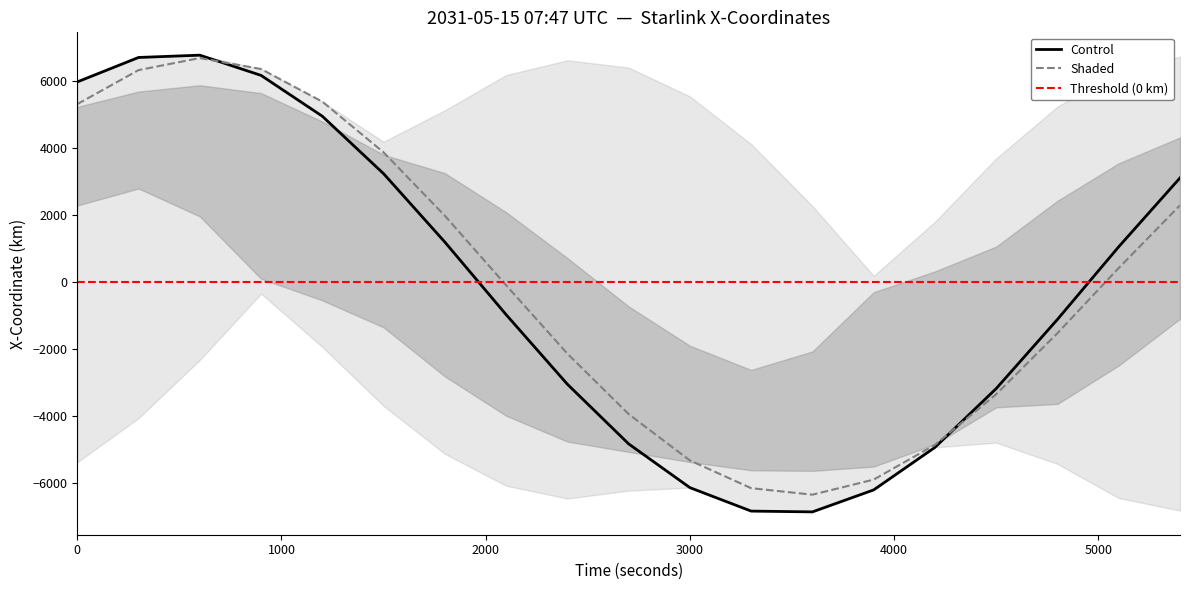

What is the lowest value of the Shaded series?

-6336.8